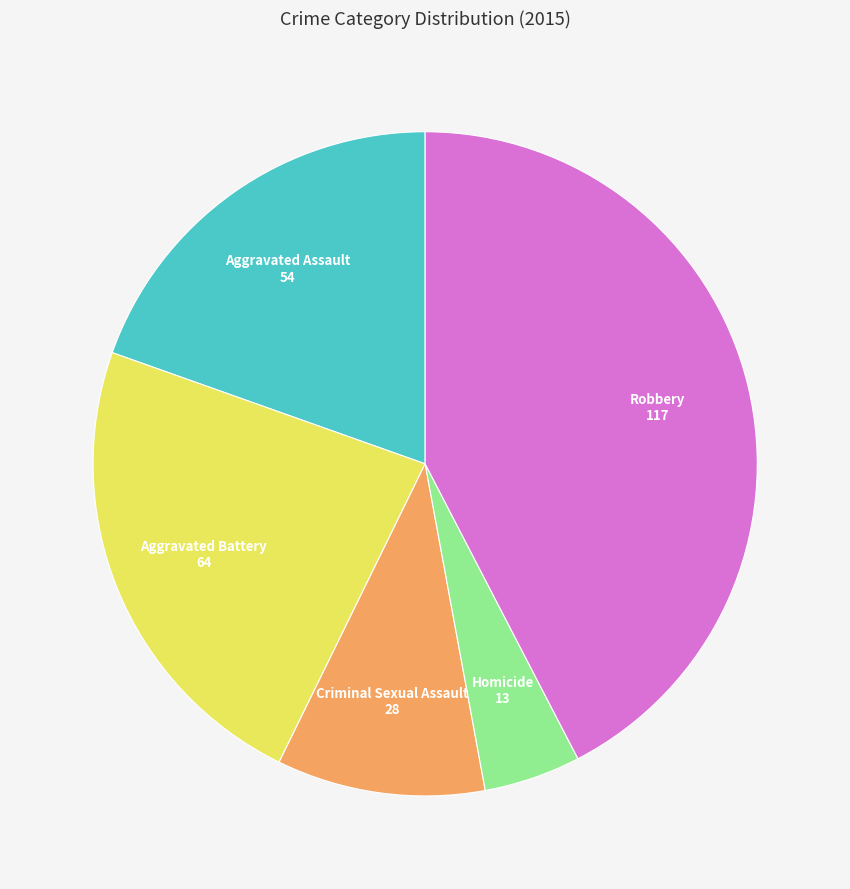

Is there a majority slice in this chart?

No